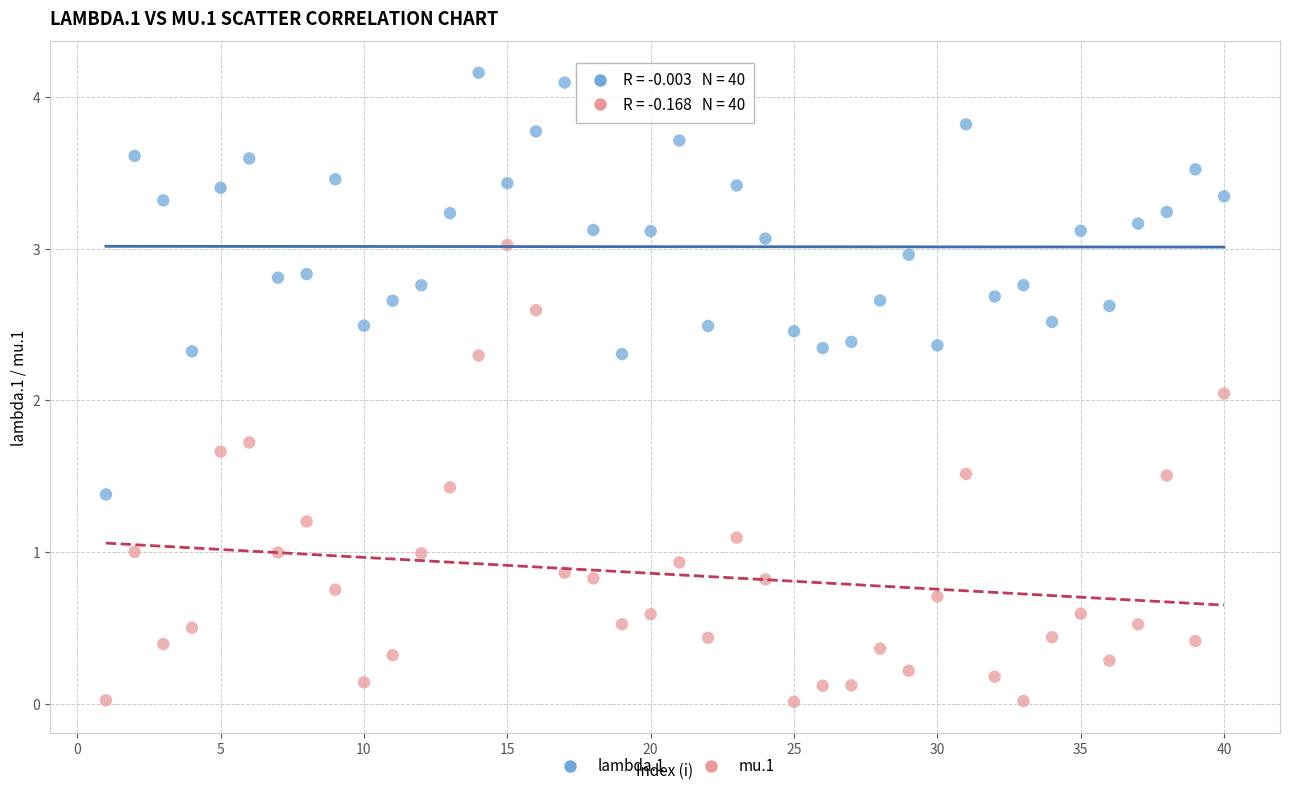

Which series has the widest spread of Y values?

mu.1